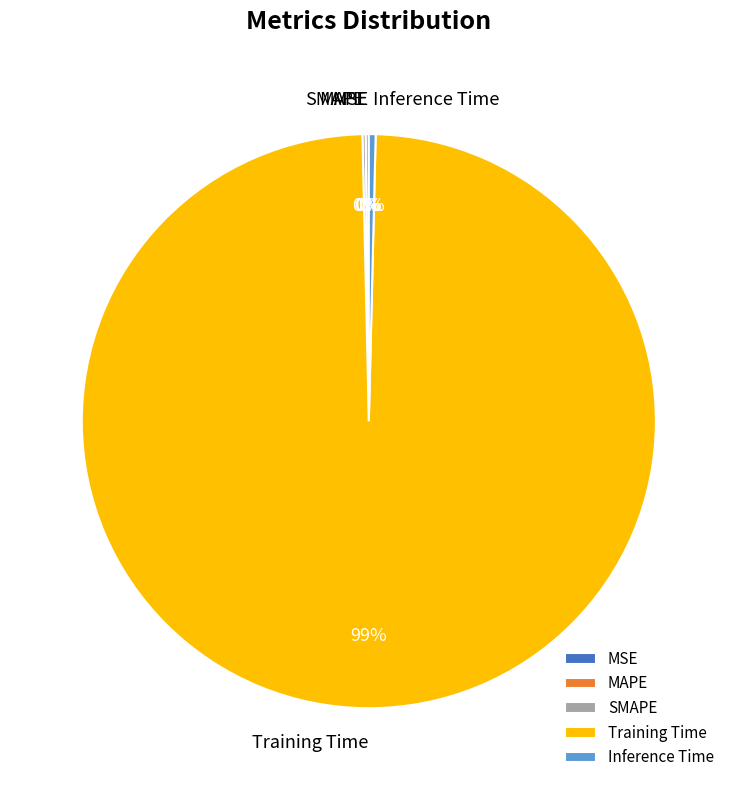

To the nearest percent, what is the average slice percentage?

20%